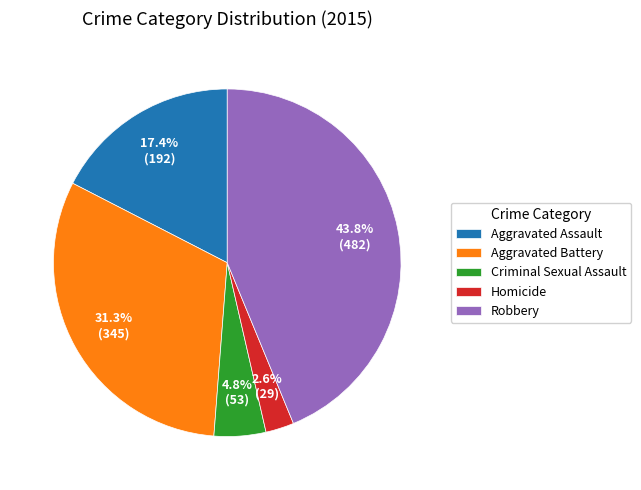

To the nearest percent, what portion does Robbery represent?

44%